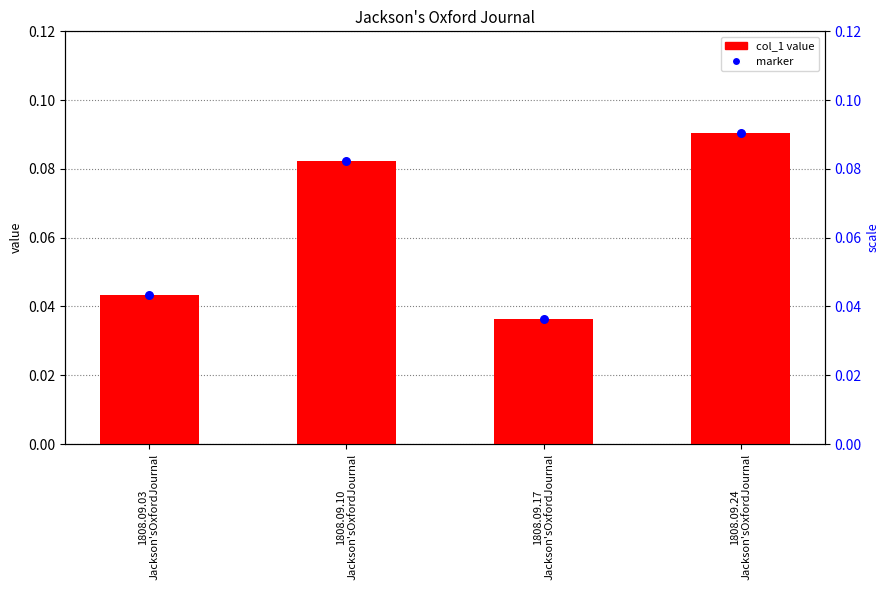

Is the value of col_1 value at 1808.09.24
Jackson'sOxfordJournal greater than the value of marker at 1808.09.10
Jackson'sOxfordJournal?

Yes